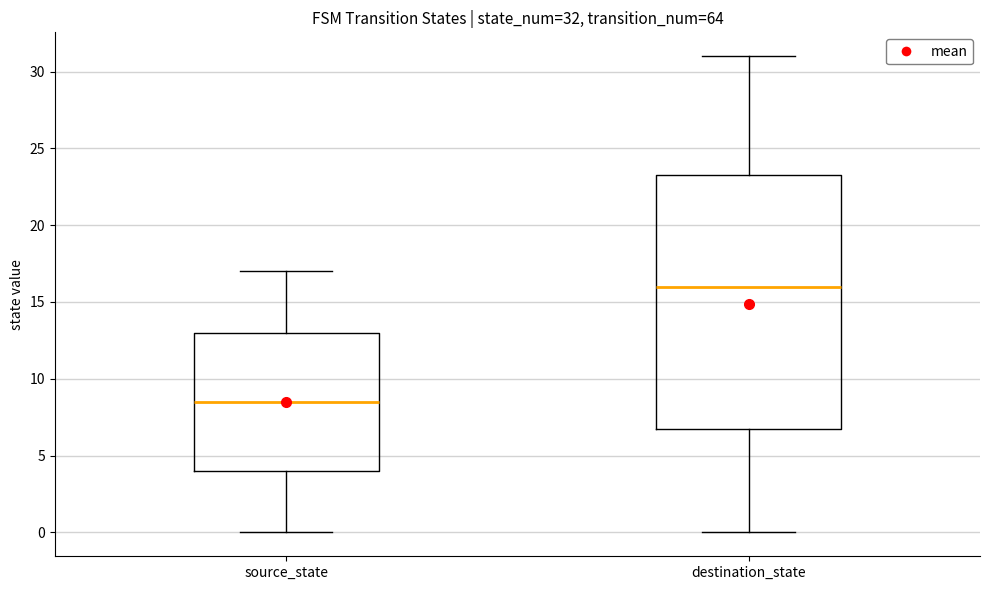

Which box has the highest median line?

destination_state